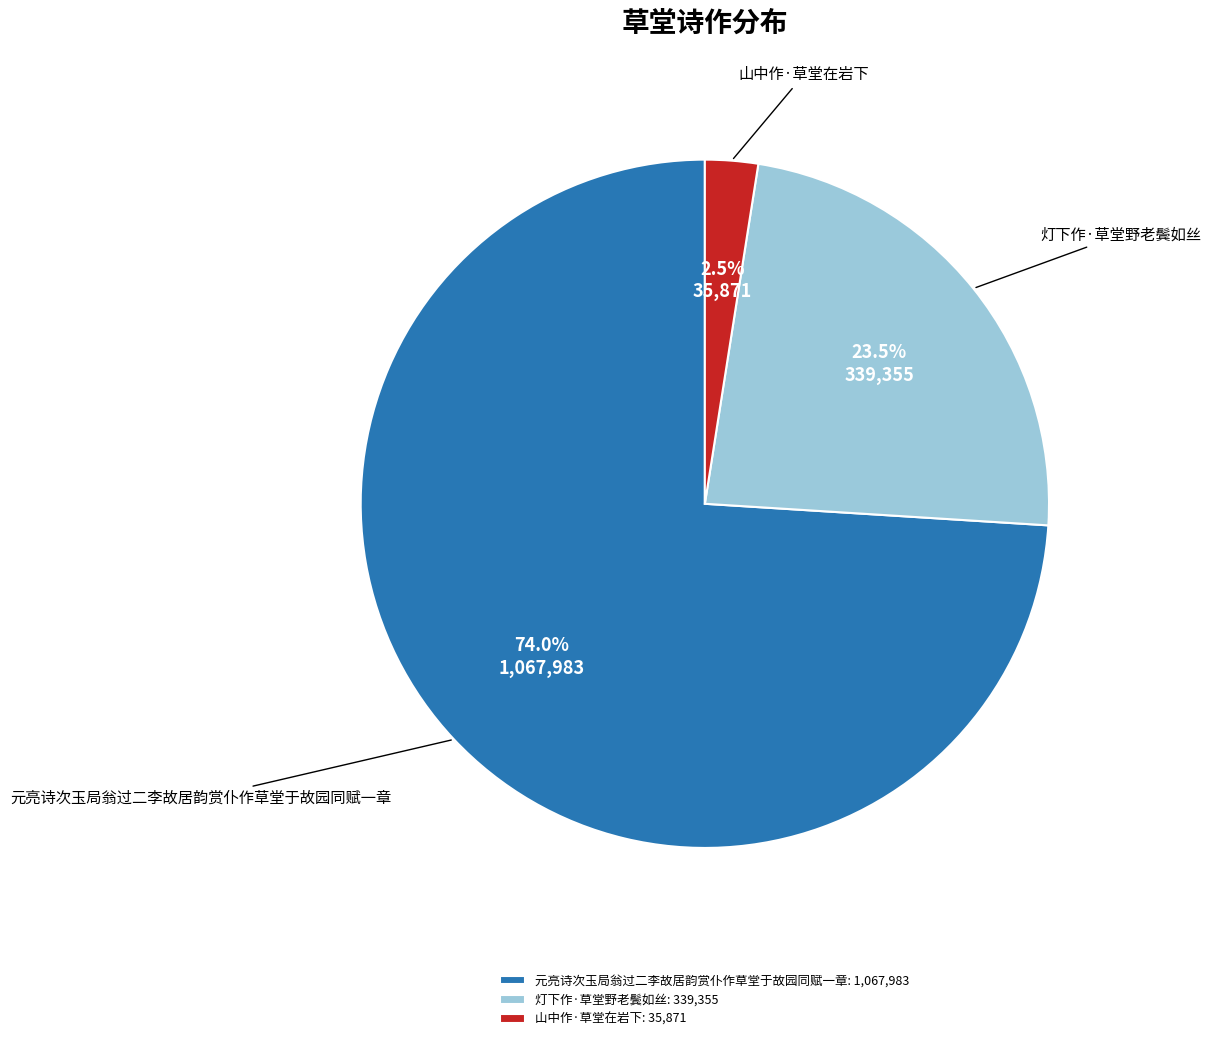

Between 元亮诗次玉局翁过二李故居韵赏仆作草堂于故园同赋一章 and 灯下作·草堂野老鬓如丝, which is larger?

元亮诗次玉局翁过二李故居韵赏仆作草堂于故园同赋一章